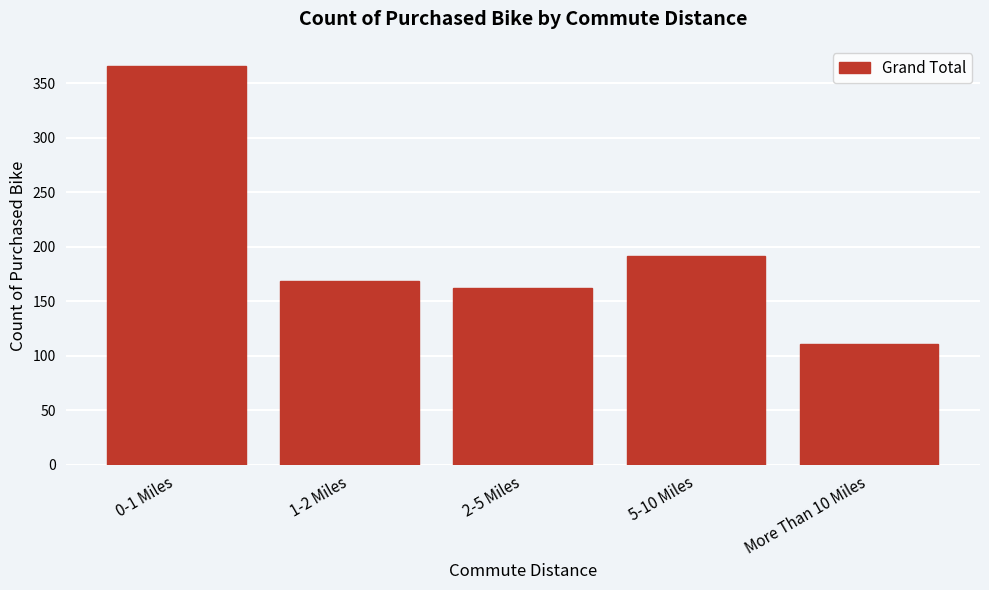

Reading left to right, list all the values displayed in this chart.

0-1 Miles=366	1-2 Miles=169	2-5 Miles=162	5-10 Miles=192	More Than 10 Miles=111